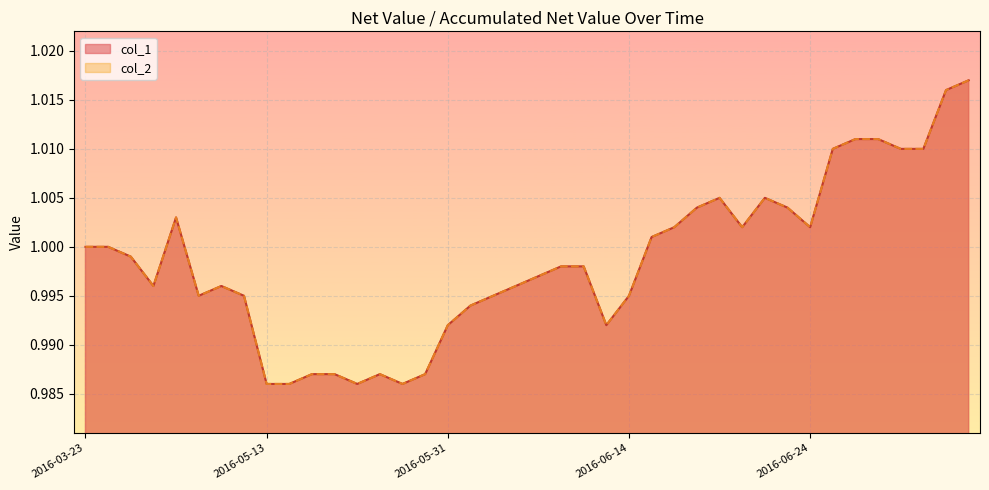

What are all the series names shown in the legend?

col_1, col_2